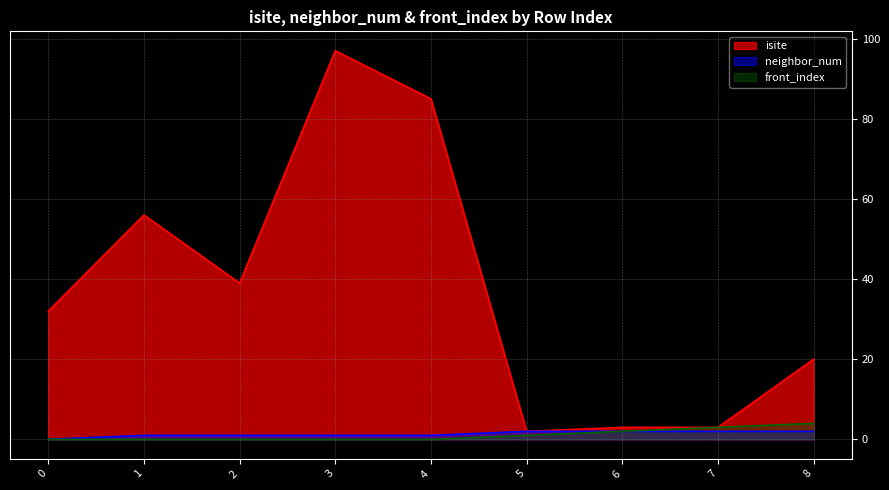

True or false: isite and front_index intersect in this chart.

False